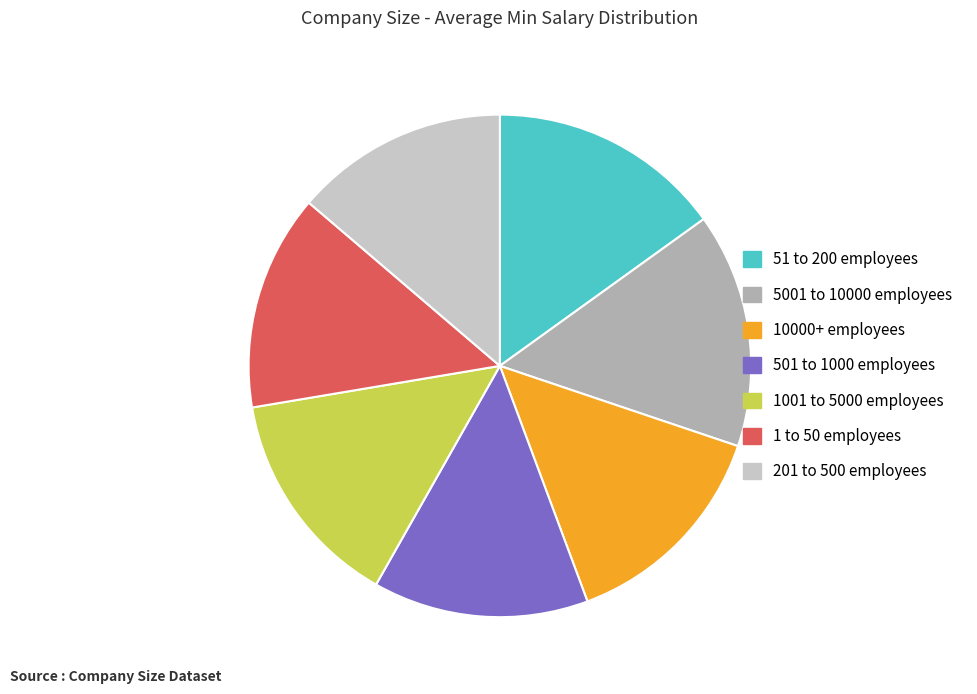

Is the sum of 501 to 1000 employees and 5001 to 10000 employees greater than half?

No